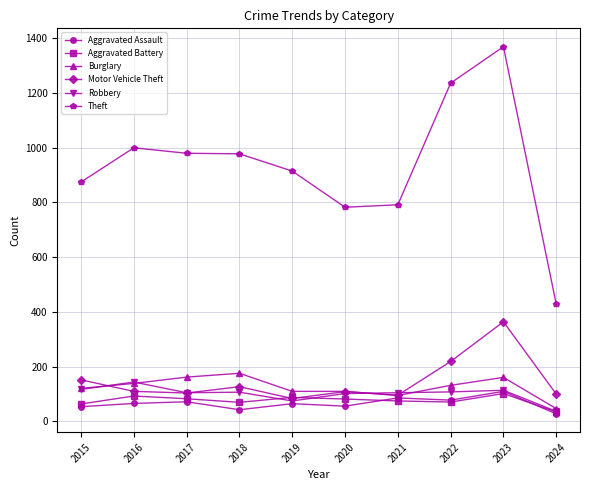

What is the greatest value displayed?

1368